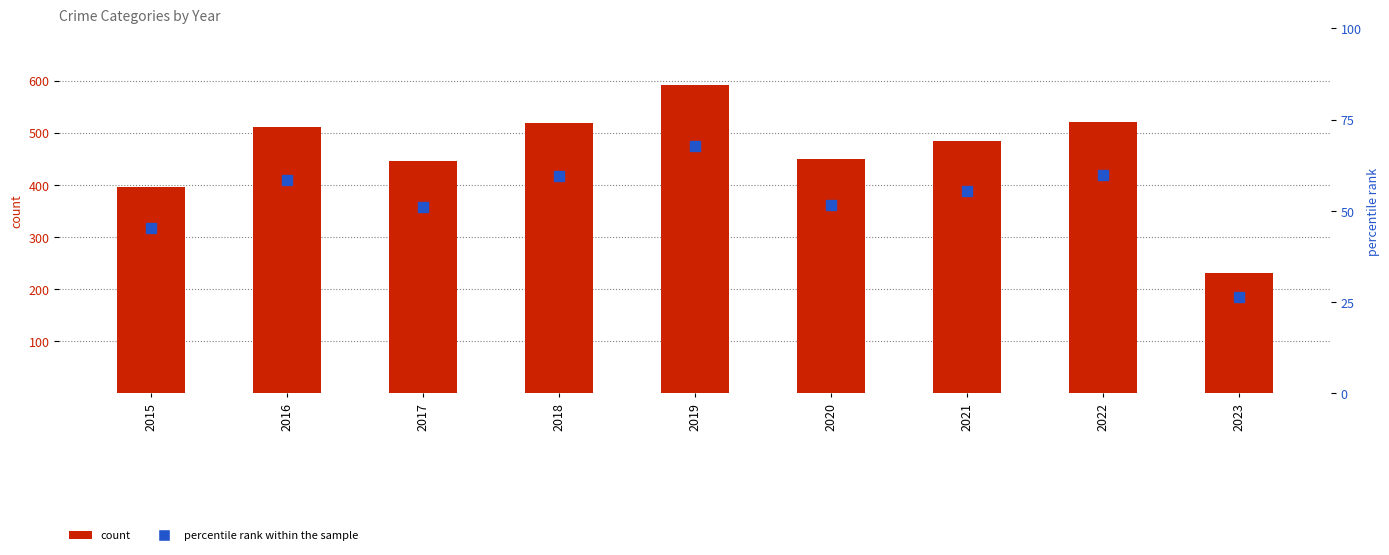

List the series in order of their peak value, lowest first.

percentile rank within the sample, count